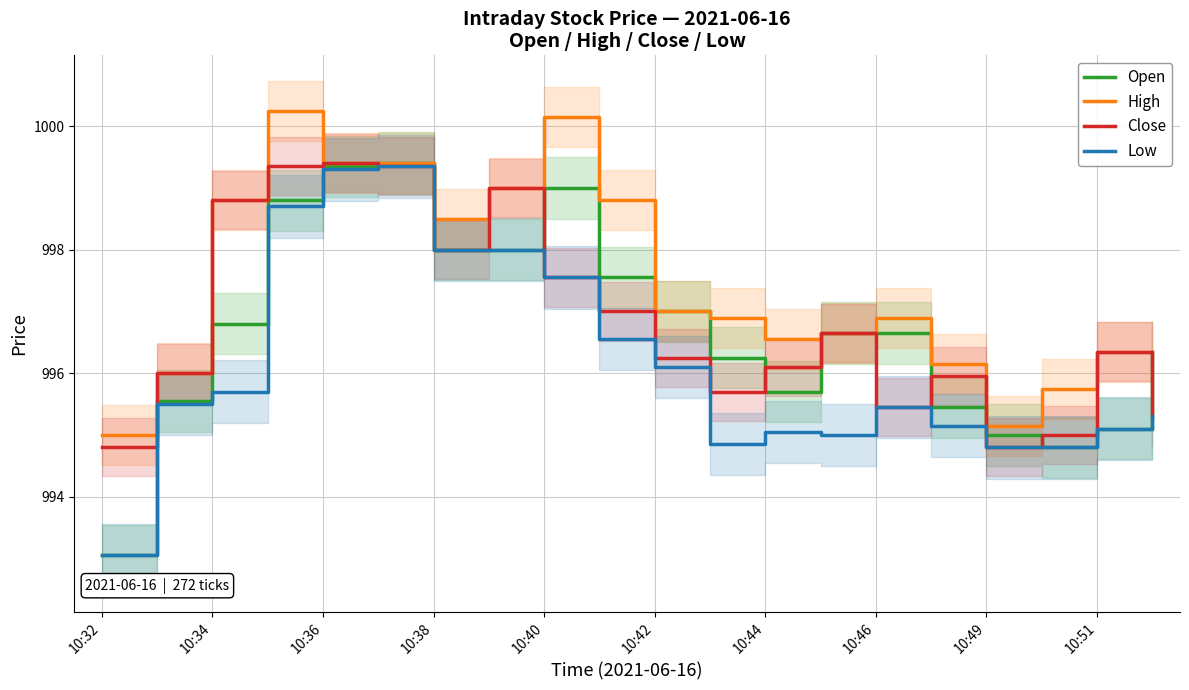

What position from the left is 17?

18